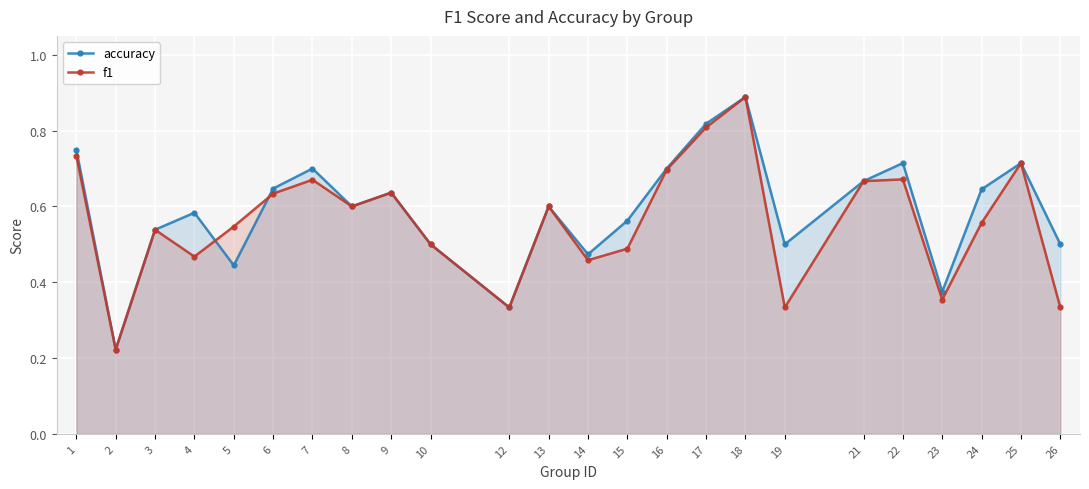

Reading left to right, list all the values displayed in this chart.

accuracy: 0.8	0.2	0.5	0.6	0.4	0.6	0.7	0.6	0.6	0.5	0.3	0.6	0.5	0.6	0.7	0.8	0.9	0.5	0.7	0.7	0.4	0.6	0.7	0.5
f1: 0.7	0.2	0.5	0.5	0.5	0.6	0.7	0.6	0.6	0.5	0.3	0.6	0.5	0.5	0.7	0.8	0.9	0.3	0.7	0.7	0.4	0.6	0.7	0.3